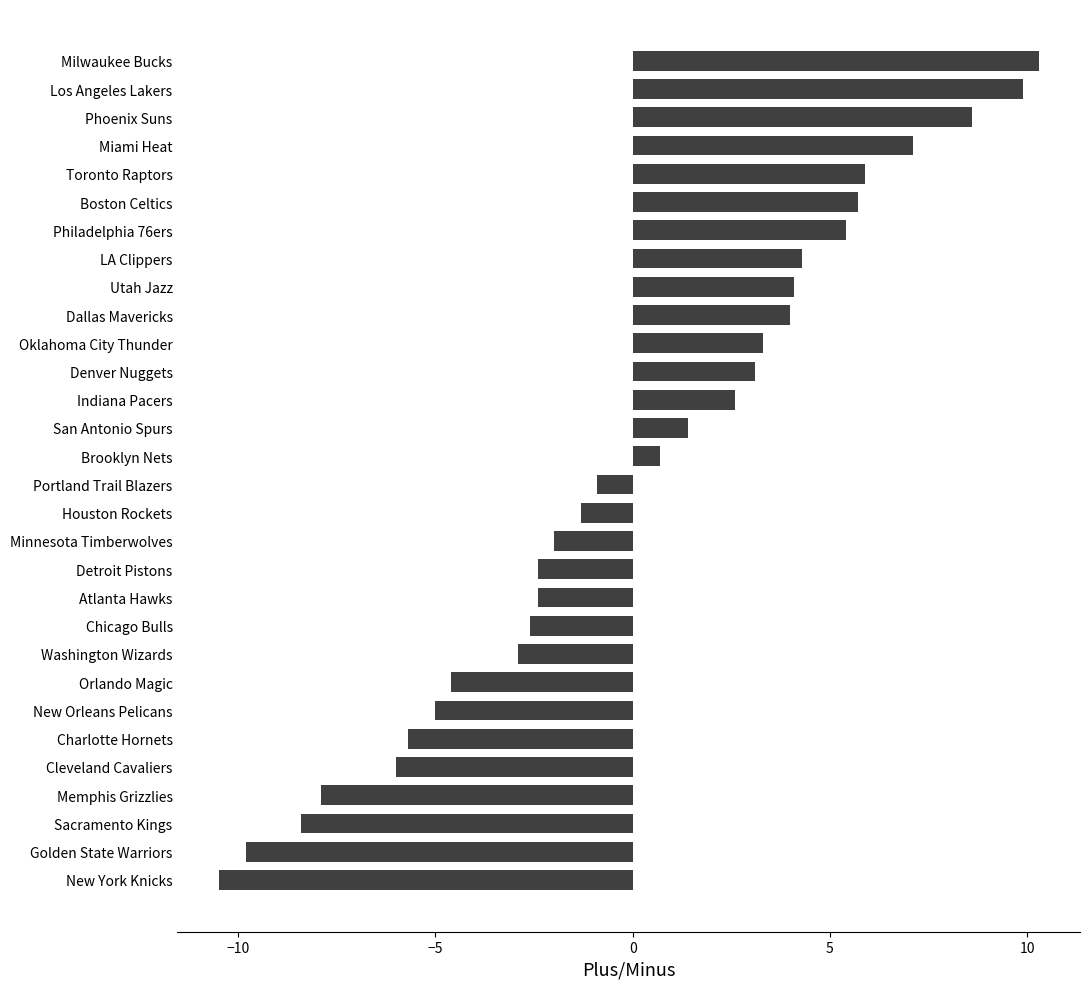

What is the difference between the second highest and second lowest values?

19.7